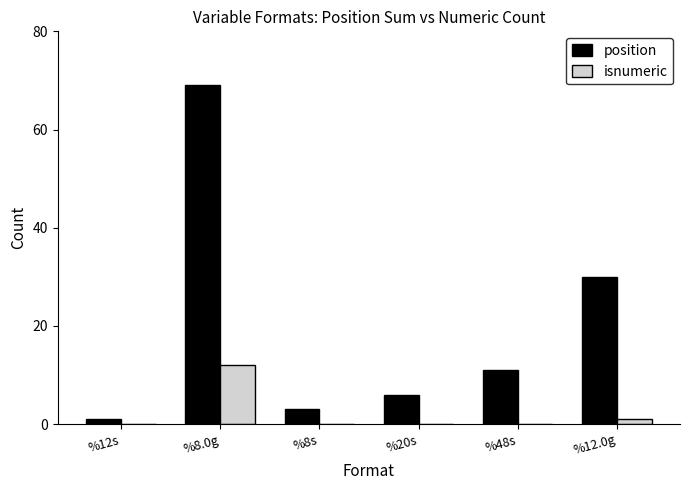

Which label corresponds to the largest value in the chart?

%8.0g